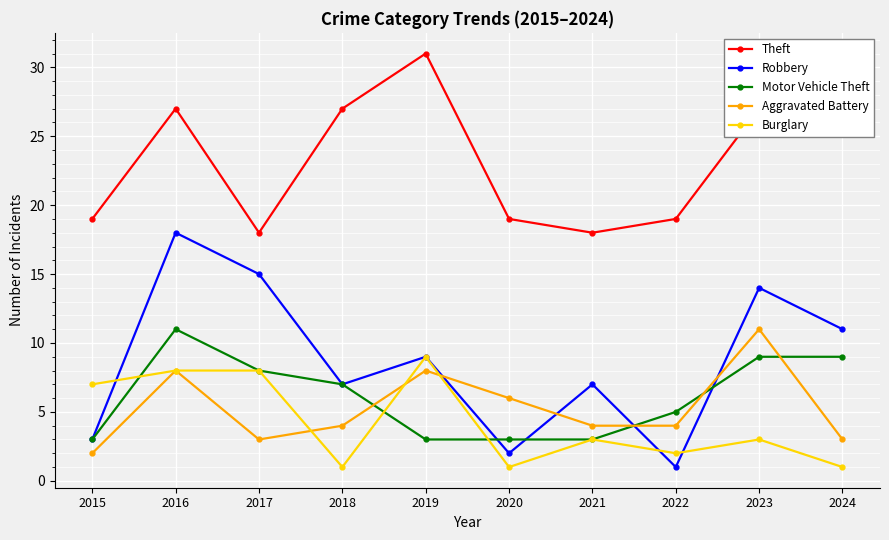

What is the maximum value shown in the chart?

31